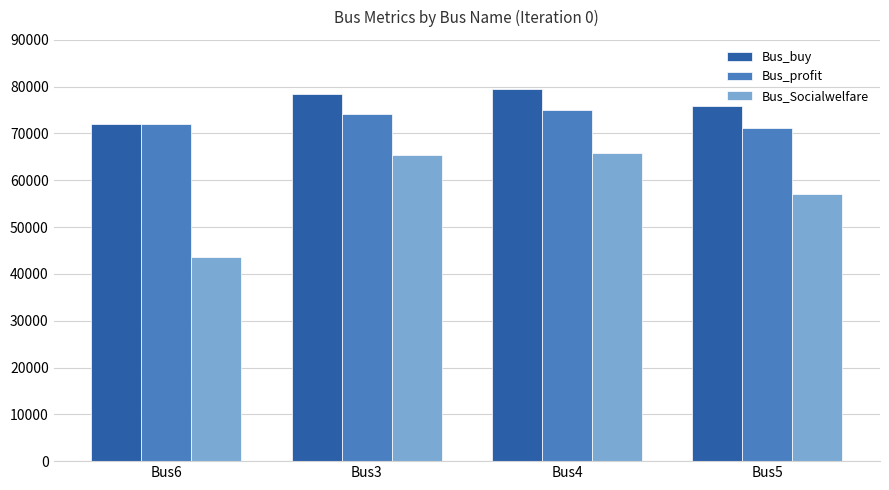

What value does the Bus_buy series have at Bus3?

78412.9